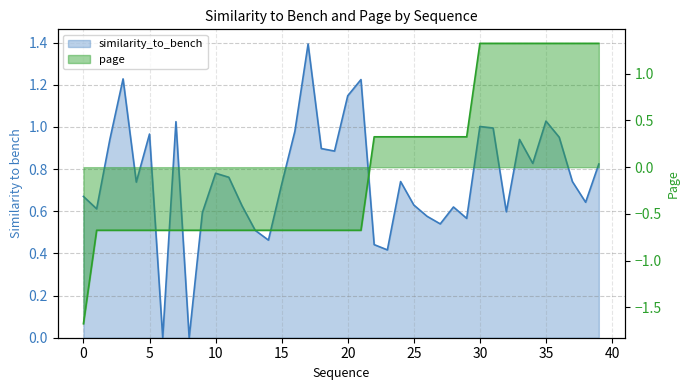

Rank the series by their average value, from highest to lowest.

similarity_to_bench, page